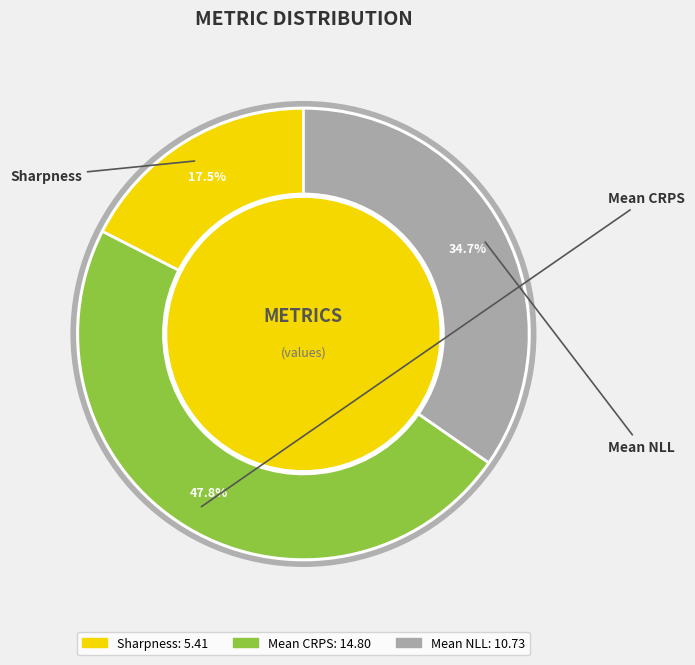

Rank the categories by value from highest to lowest.

Mean CRPS, Mean NLL, Sharpness